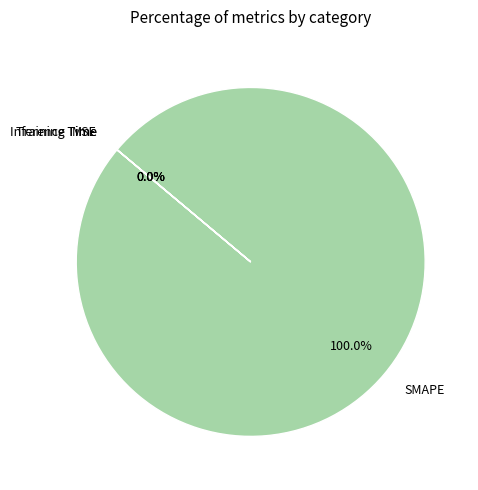

What is the largest slice in the pie chart?

SMAPE